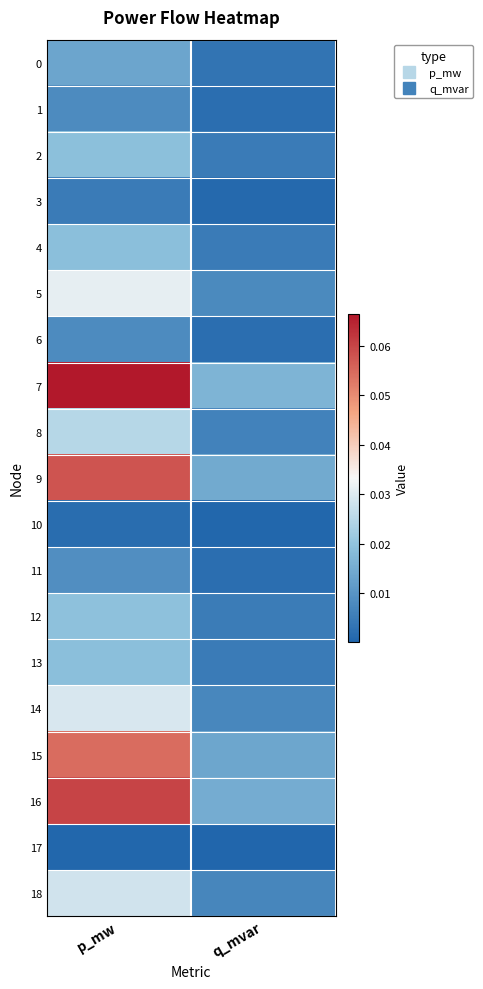

Reading left to right, transcribe all the data shown in this chart.

0: p_mw=0.0	q_mvar=0.0
1: p_mw=0.0	q_mvar=0.0
2: p_mw=0.0	q_mvar=0.0
3: p_mw=0.0	q_mvar=0.0
4: p_mw=0.0	q_mvar=0.0
5: p_mw=0.0	q_mvar=0.0
6: p_mw=0.0	q_mvar=0.0
7: p_mw=0.1	q_mvar=0.0
8: p_mw=0.0	q_mvar=0.0
9: p_mw=0.1	q_mvar=0.0
10: p_mw=0.0	q_mvar=0.0
11: p_mw=0.0	q_mvar=0.0
12: p_mw=0.0	q_mvar=0.0
13: p_mw=0.0	q_mvar=0.0
14: p_mw=0.0	q_mvar=0.0
15: p_mw=0.1	q_mvar=0.0
16: p_mw=0.1	q_mvar=0.0
17: p_mw=0.0	q_mvar=0.0
18: p_mw=0.0	q_mvar=0.0